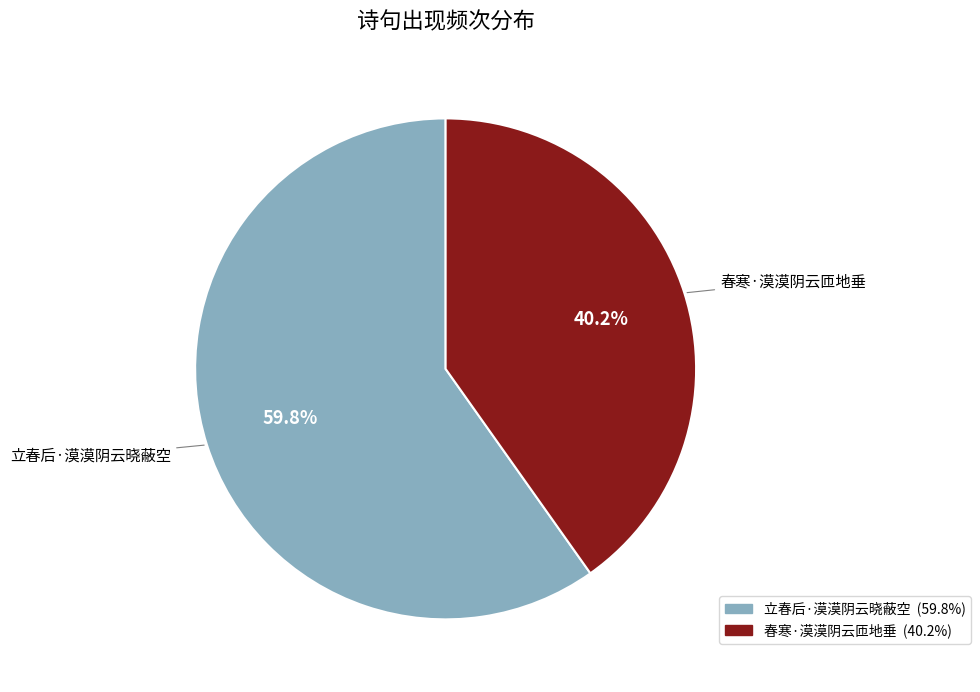

How many segments does this pie chart have?

2